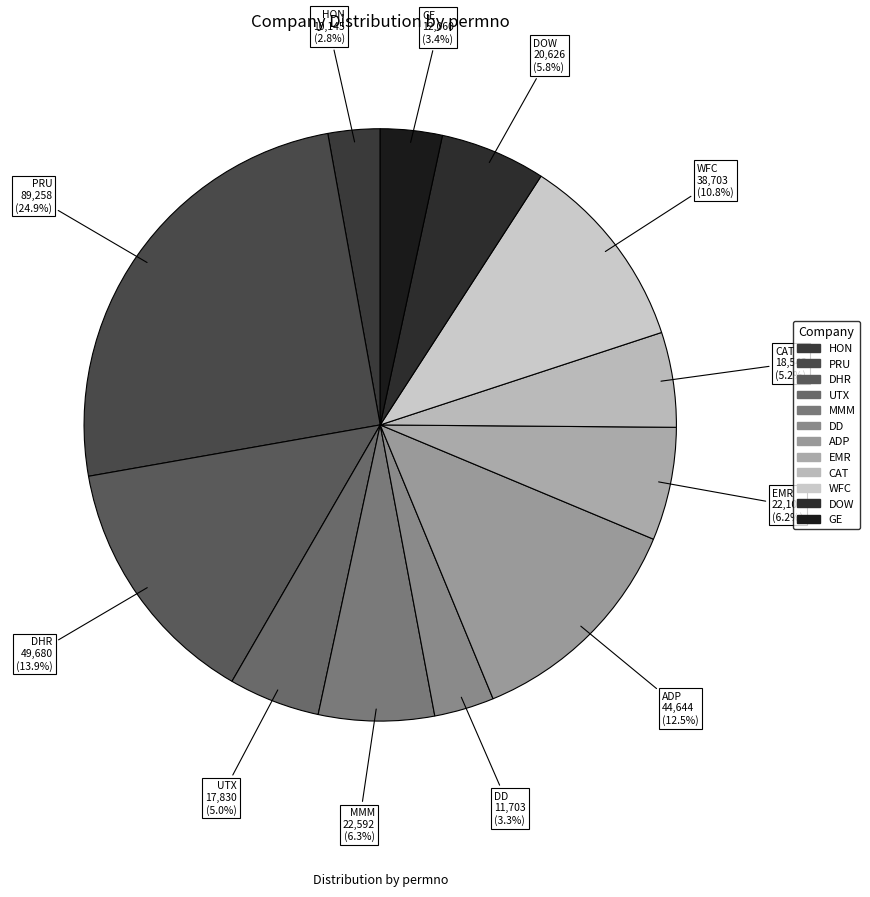

Which slice is the largest?

PRU